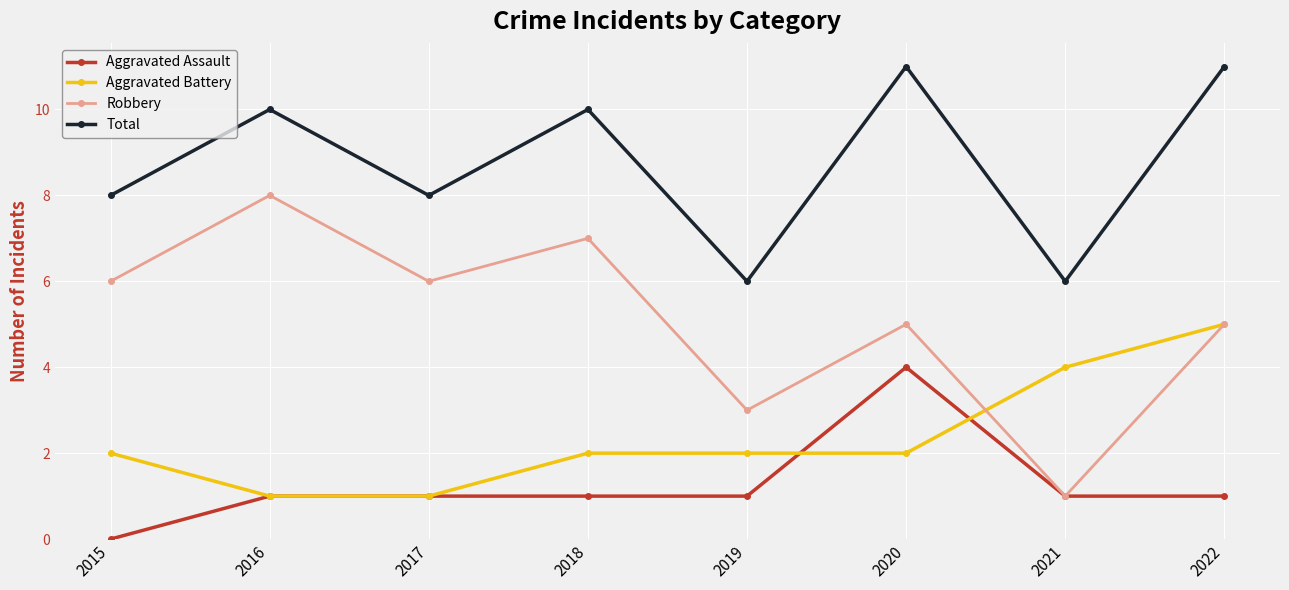

Rank the series by their average value, from highest to lowest.

Total, Robbery, Aggravated Battery, Aggravated Assault